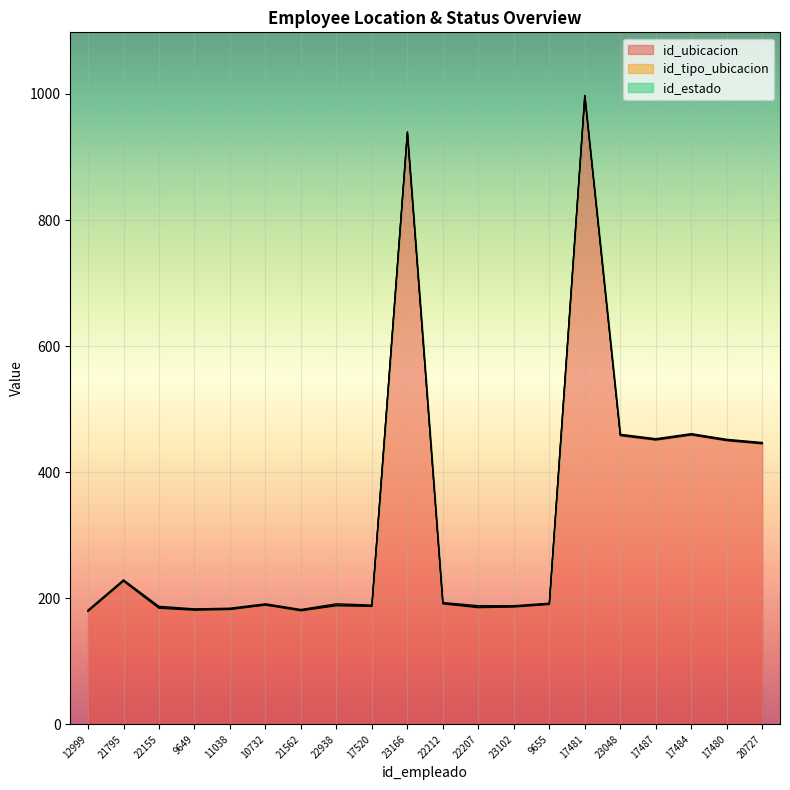

The value of id_tipo_ubicacion at 22155 is 1. True or false?

False